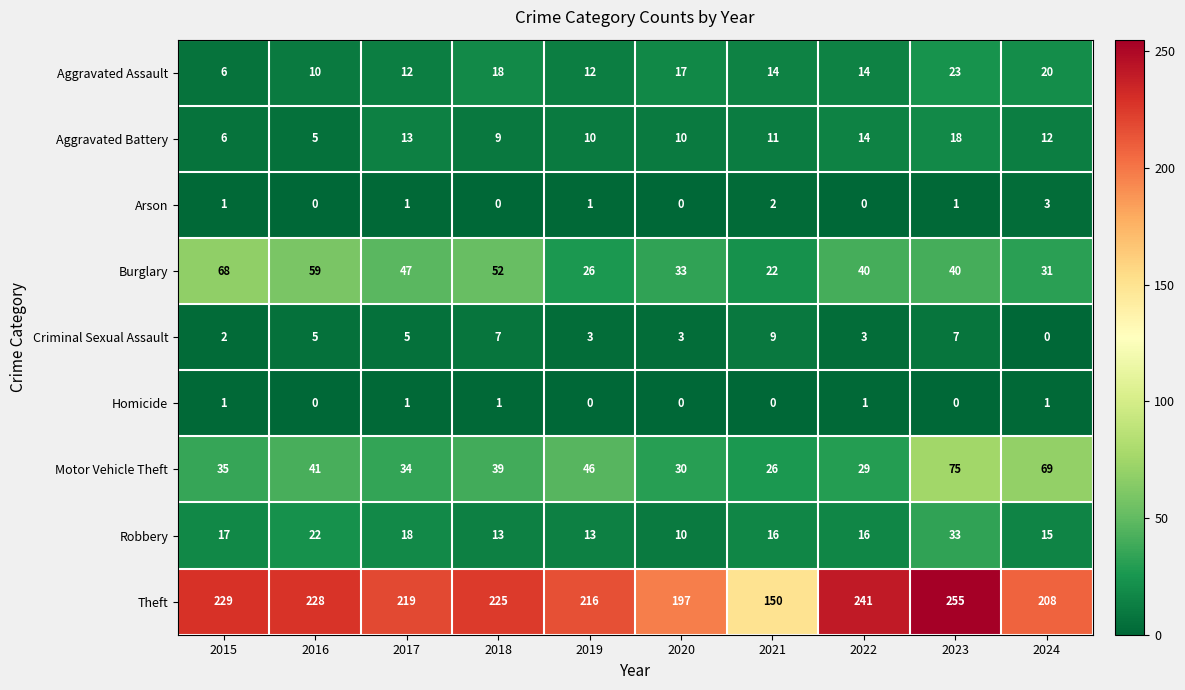

What is the highest value of the Robbery series?

33